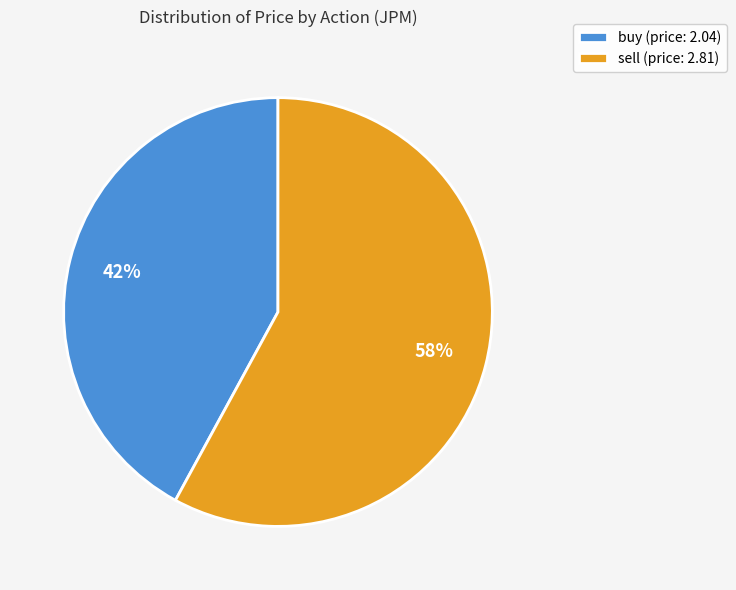

Which slice is the largest?

sell